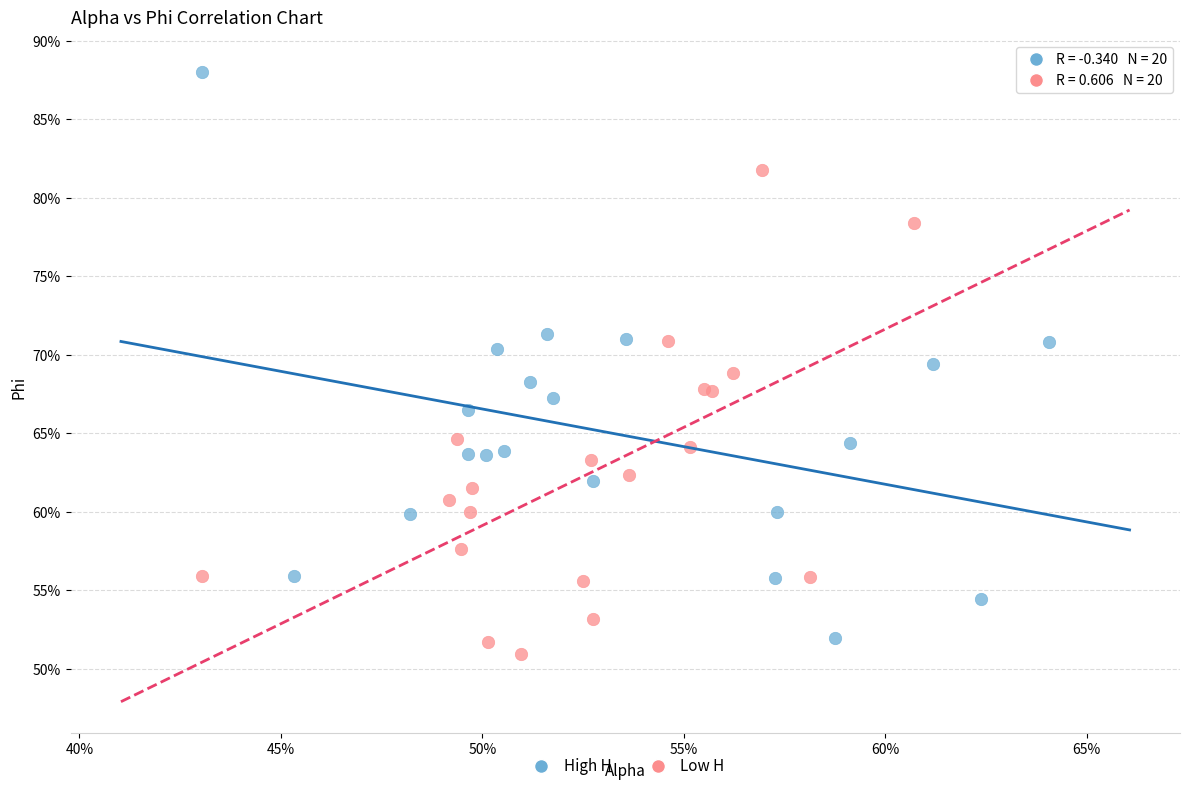

What are all the series names shown in the legend?

High H, Low H